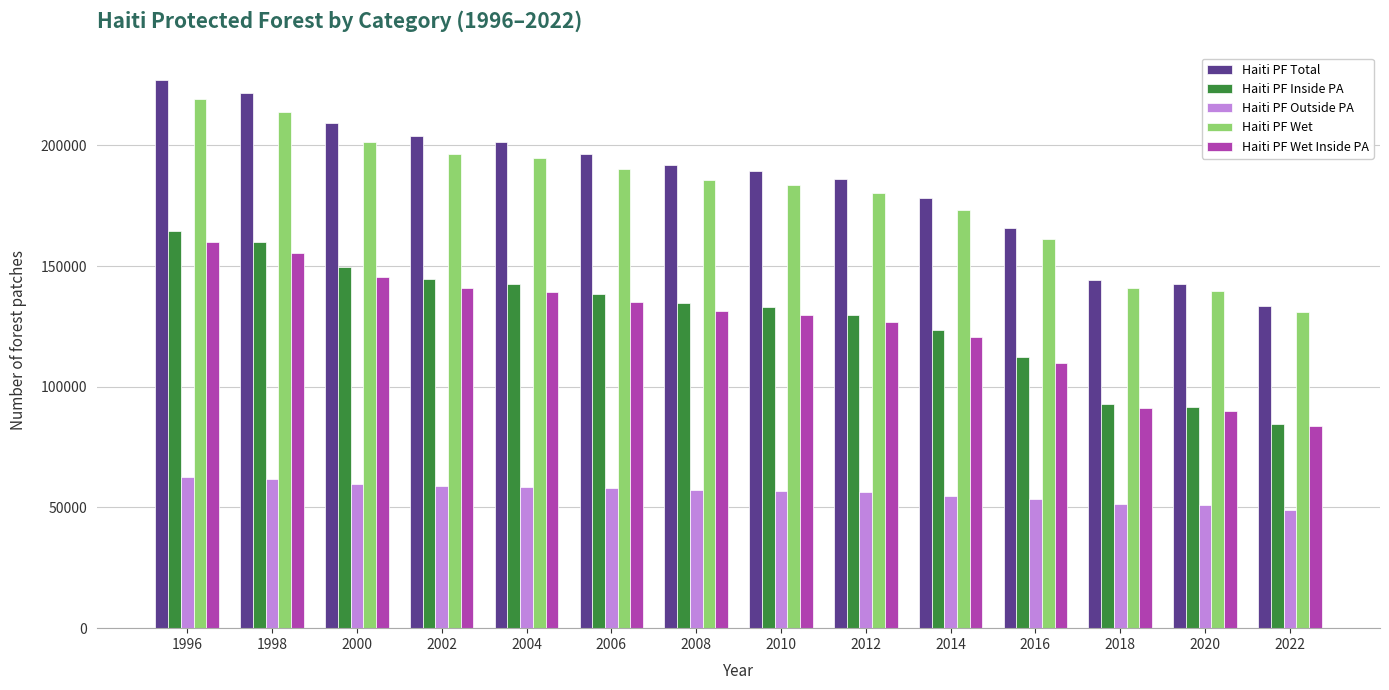

Count the number of data series in this chart.

5